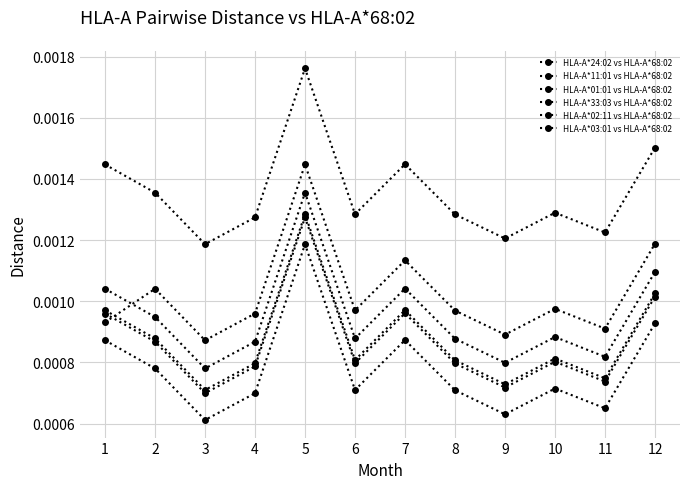

Which series changed the most between 9 and 11?

HLA-A*24:02 vs HLA-A*68:02